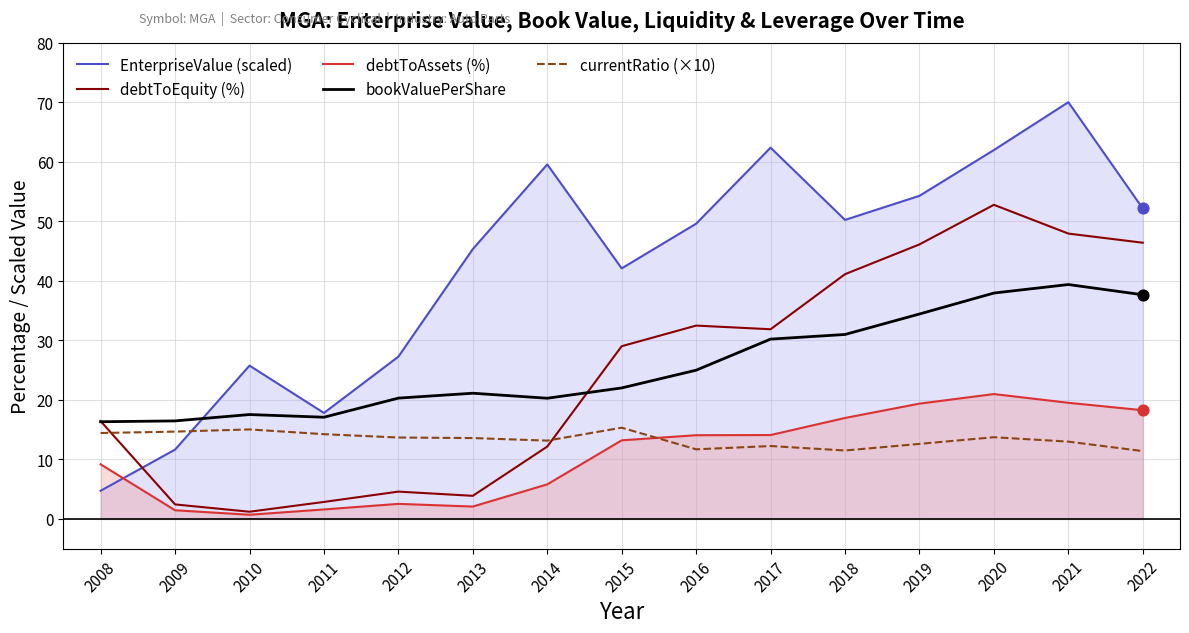

At how many categories does at least one series exceed 6?

15